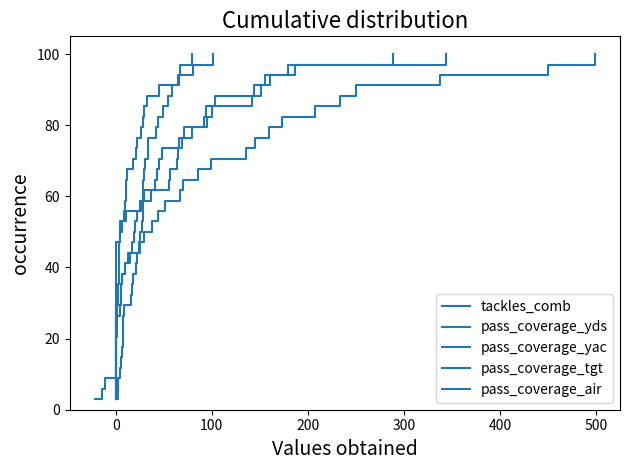

Reading right to left, list all the values displayed in this chart.

tackles_comb: 100.0	97.1	94.1	91.2	88.2	85.3	82.4	79.4	76.5	73.5	70.6	67.6	64.7	61.8	58.8	55.9	52.9	50.0	47.1	44.1	41.2	38.2	35.3	32.4	29.4	26.5	23.5	20.6	17.6	14.7	11.8	8.8	5.9	2.9
pass_coverage_yds: 100.0	97.1	94.1	91.2	88.2	85.3	82.4	79.4	76.5	73.5	70.6	67.6	64.7	61.8	58.8	55.9	52.9	50.0	47.1	44.1	41.2	38.2	35.3	32.4	29.4	26.5	23.5	20.6	17.6	14.7	11.8	8.8	5.9	2.9
pass_coverage_yac: 100.0	97.1	94.1	91.2	88.2	85.3	82.4	79.4	76.5	73.5	70.6	67.6	64.7	61.8	58.8	55.9	52.9	50.0	47.1	44.1	41.2	38.2	35.3	32.4	29.4	26.5	23.5	20.6	17.6	14.7	11.8	8.8	5.9	2.9
pass_coverage_tgt: 100.0	97.1	94.1	91.2	88.2	85.3	82.4	79.4	76.5	73.5	70.6	67.6	64.7	61.8	58.8	55.9	52.9	50.0	47.1	44.1	41.2	38.2	35.3	32.4	29.4	26.5	23.5	20.6	17.6	14.7	11.8	8.8	5.9	2.9
pass_coverage_air: 100.0	97.1	94.1	91.2	88.2	85.3	82.4	79.4	76.5	73.5	70.6	67.6	64.7	61.8	58.8	55.9	52.9	50.0	47.1	44.1	41.2	38.2	35.3	32.4	29.4	26.5	23.5	20.6	17.6	14.7	11.8	8.8	5.9	2.9